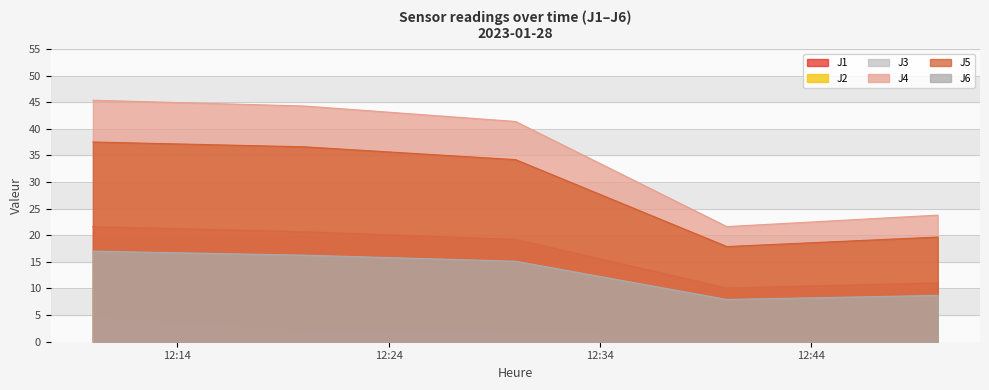

Which category has the highest value across all series?

2023-01-28 12:10:00